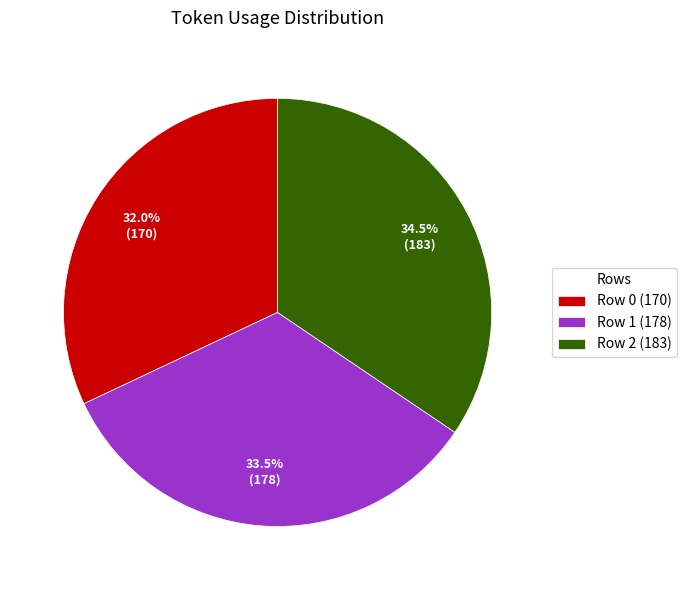

True or false: Row 0 accounts for 41% of the total.

False